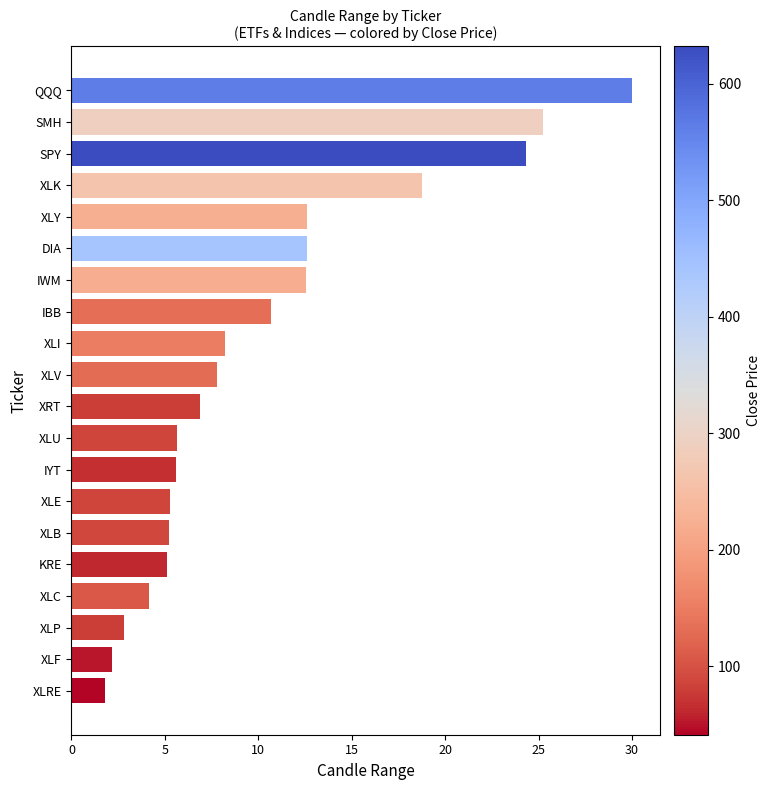

The value at IBB is 16.9. True or false?

False